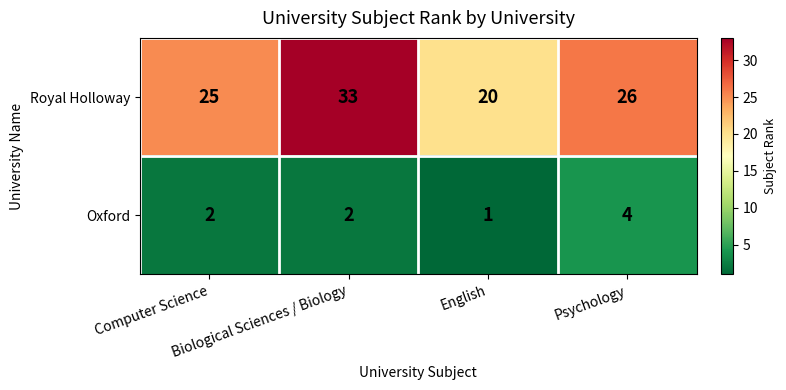

What is the maximum value for Oxford?

4